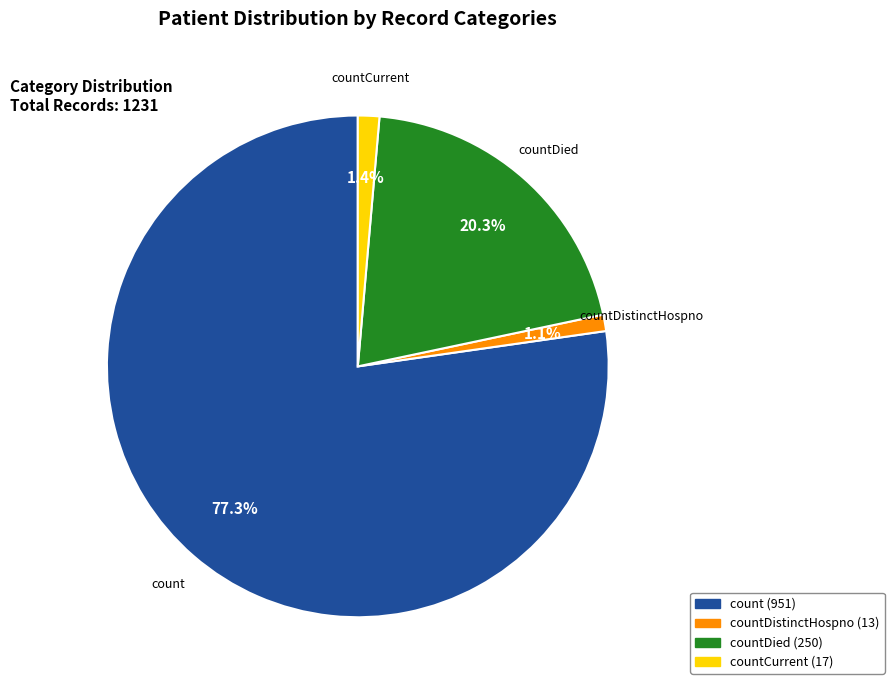

Which has a higher value, countDistinctHospno or countDied?

countDied